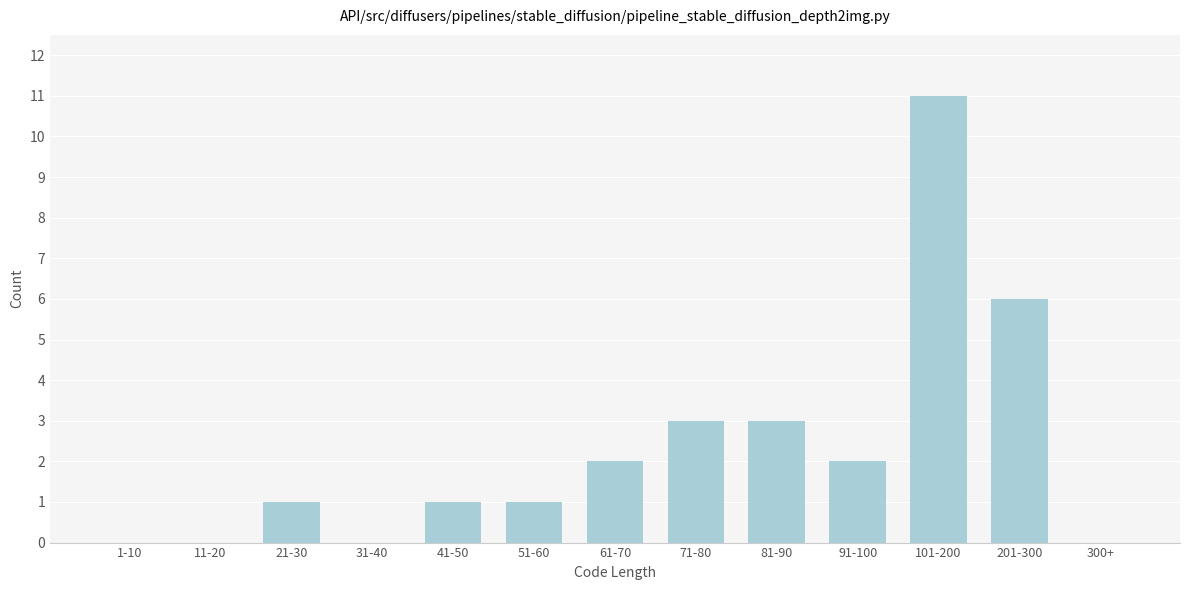

Reading left to right, extract all data points from this chart.

1-10=0	11-20=0	21-30=1	31-40=0	41-50=1	51-60=1	61-70=2	71-80=3	81-90=3	91-100=2	101-200=11	201-300=6	300+=0